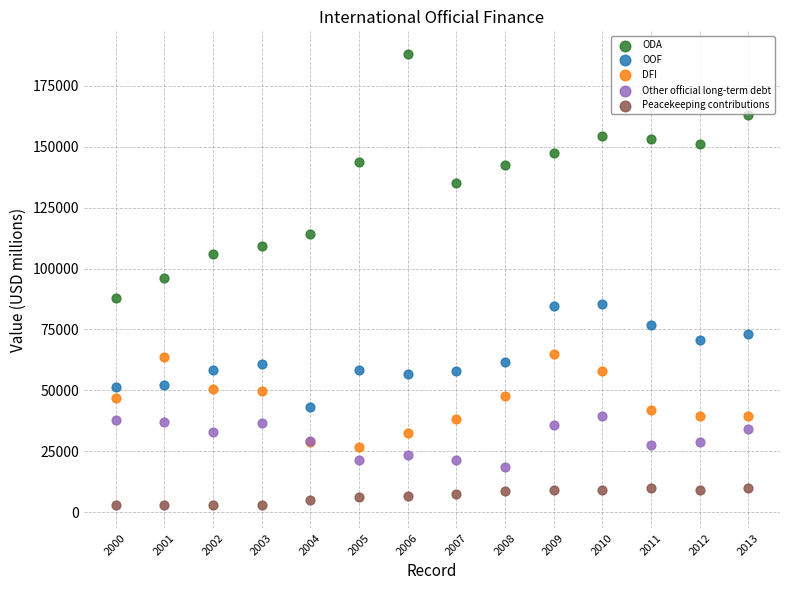

Which series has the widest spread of Y values?

ODA